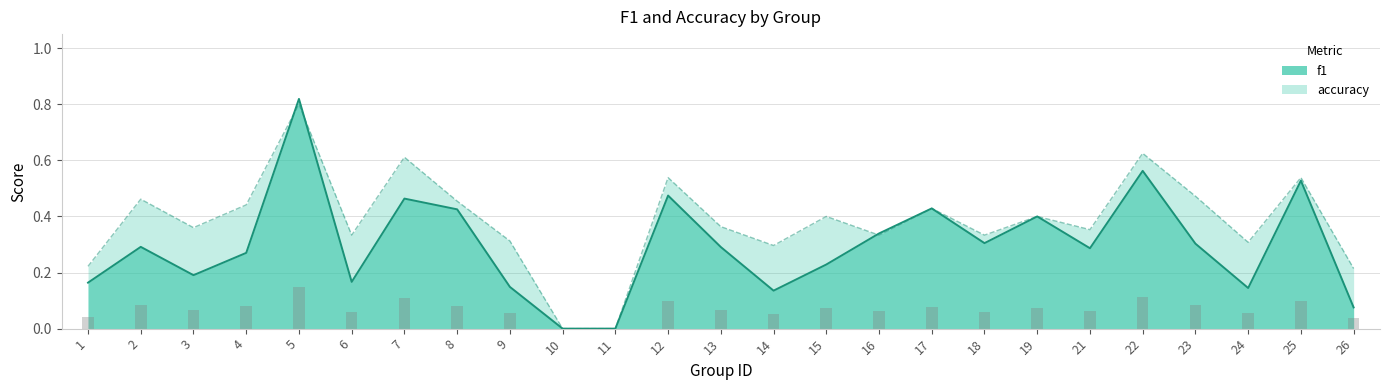

At how many categories does at least one series exceed 0?

23